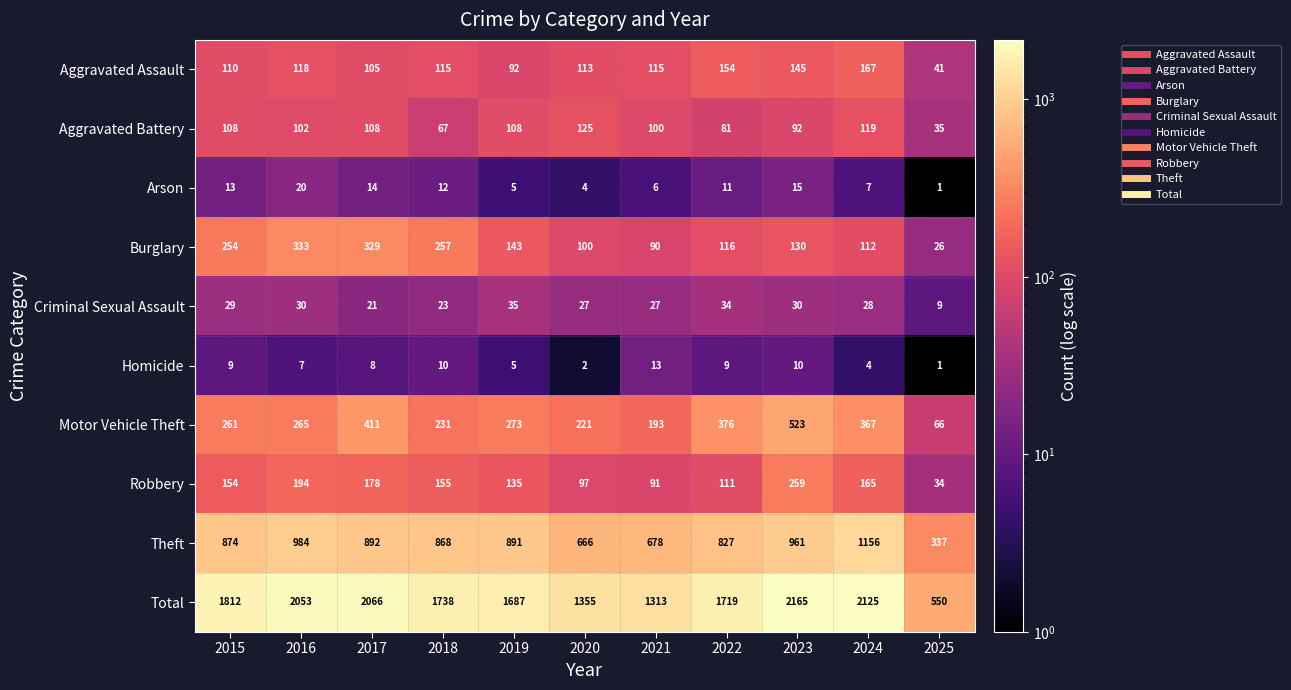

Which category has the lowest value across all series?

2025